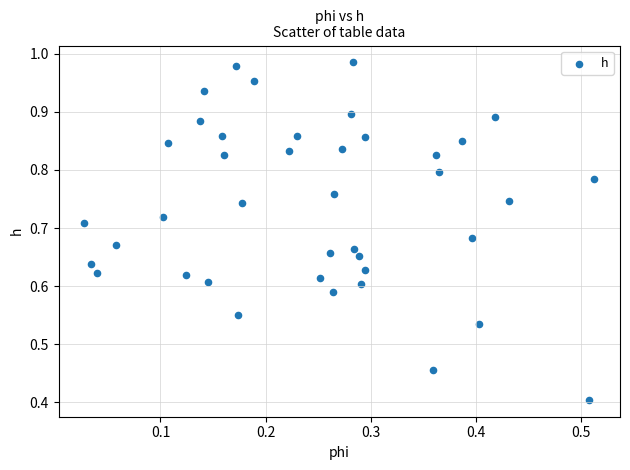

What Y value in the scatter plot is closest to 0?

0.4